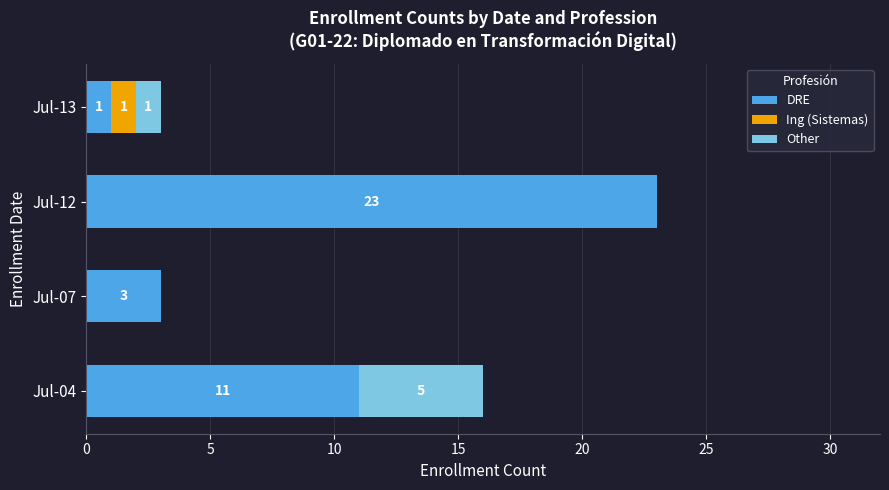

What is the sum of the DRE values at Jul-12 and Jul-13?

24